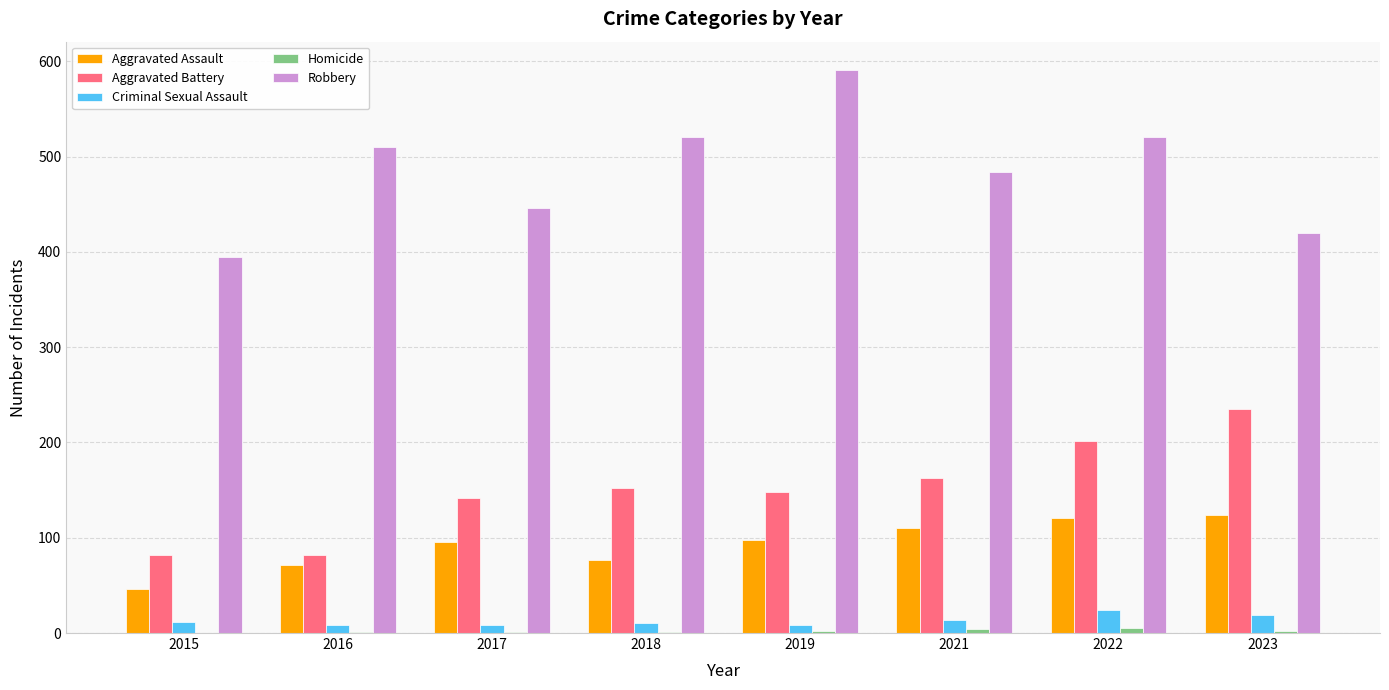

True or false: Robbery has a value of 520 at 2018.

True